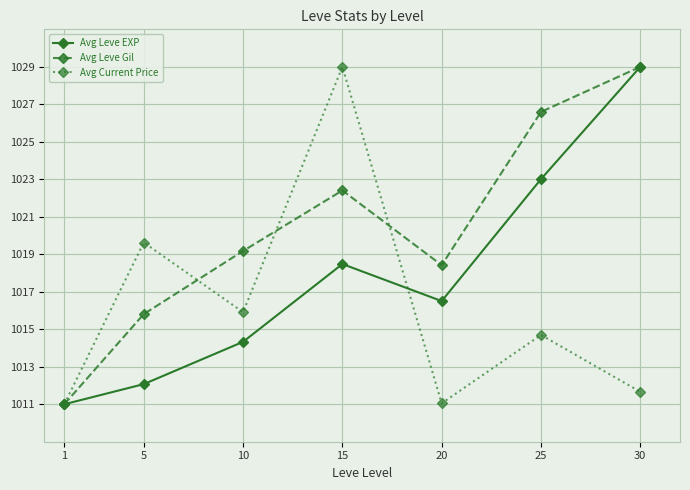

Is the value of Avg Leve EXP at 10 greater than the value of Avg Leve Gil at 5?

No